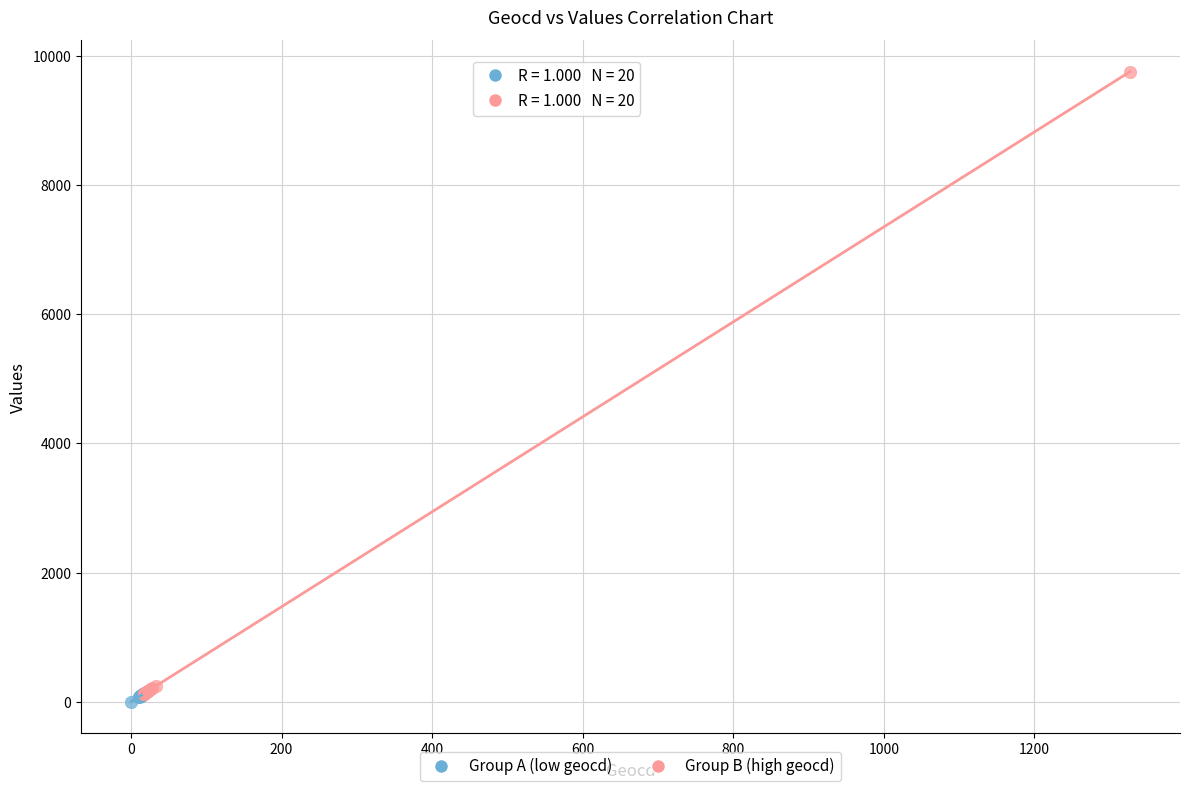

Which series has the largest Y range (max minus min)?

Group B (high geocd)